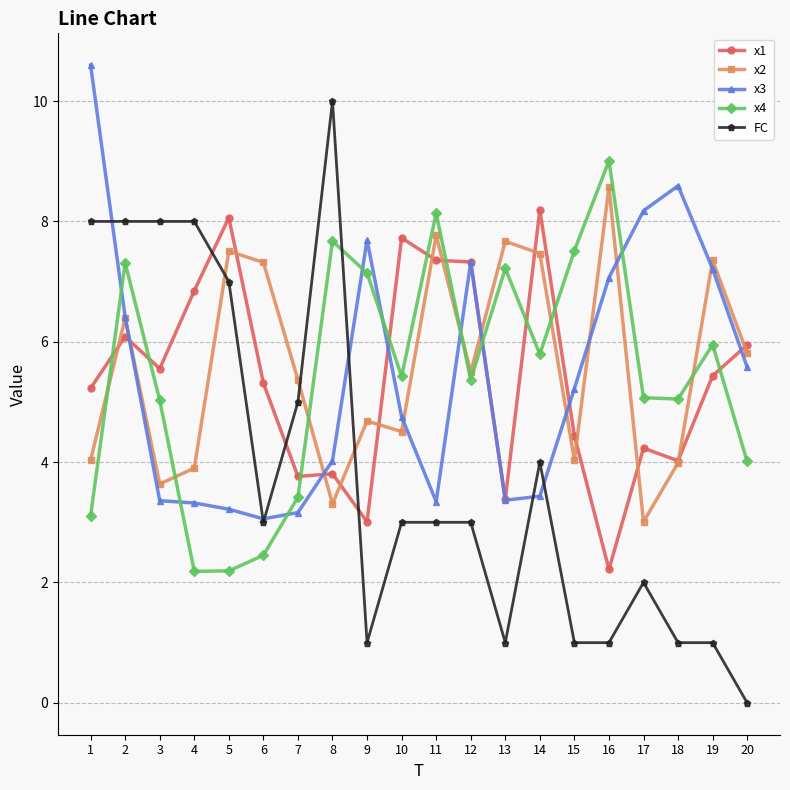

What is the value of the x3 point at the 6th from the left?

3.1